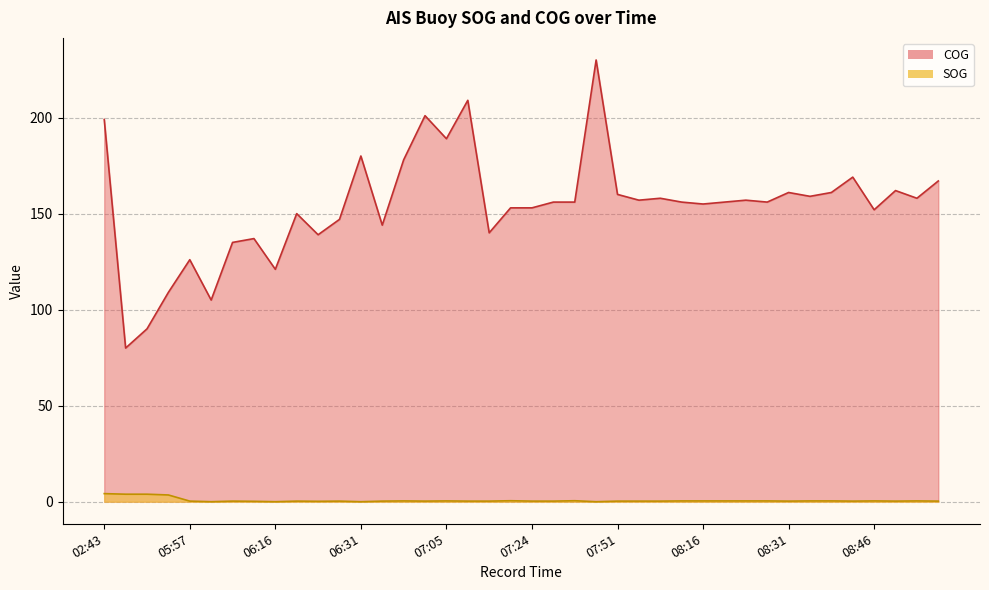

How many interior local valleys does the COG series have?

13